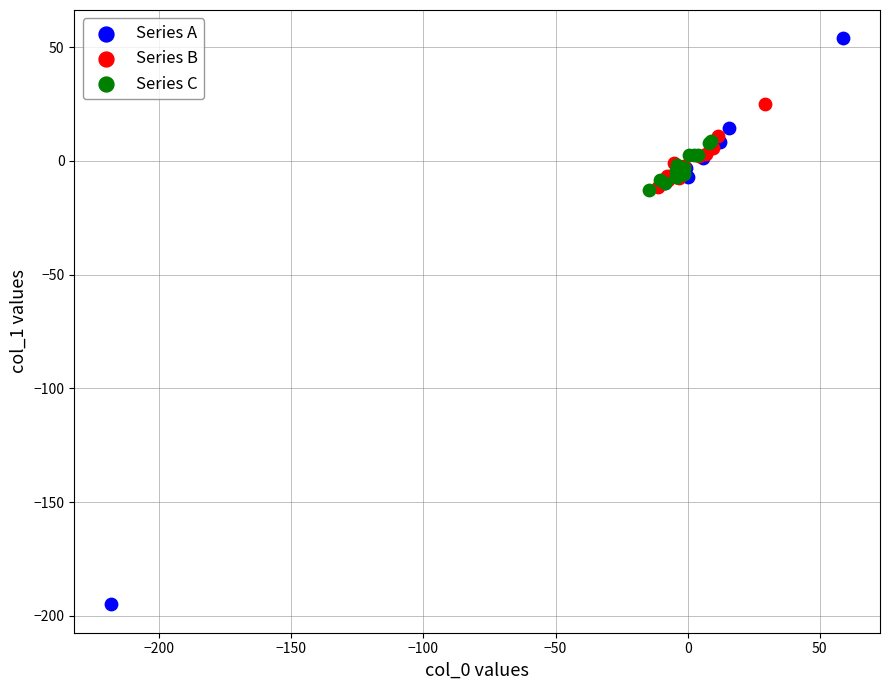

Which series has the largest Y range (max minus min)?

Series A